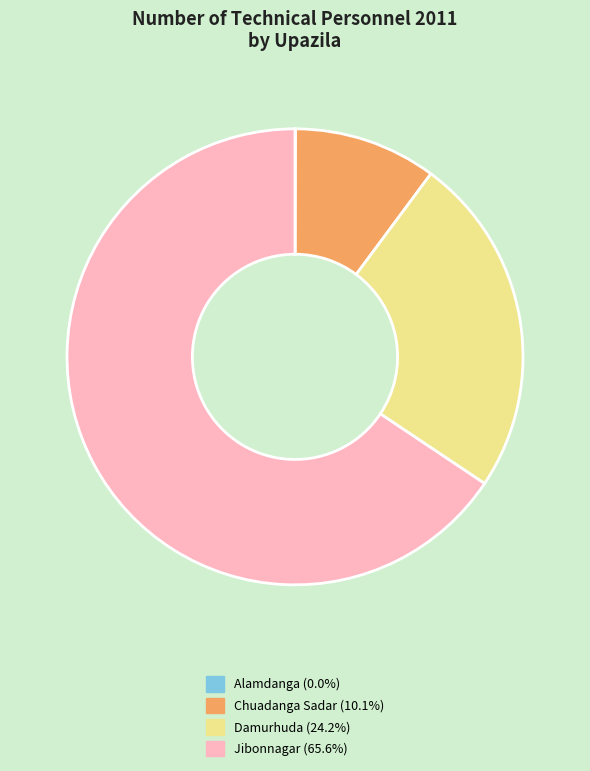

Which category accounts for the majority?

Jibonnagar